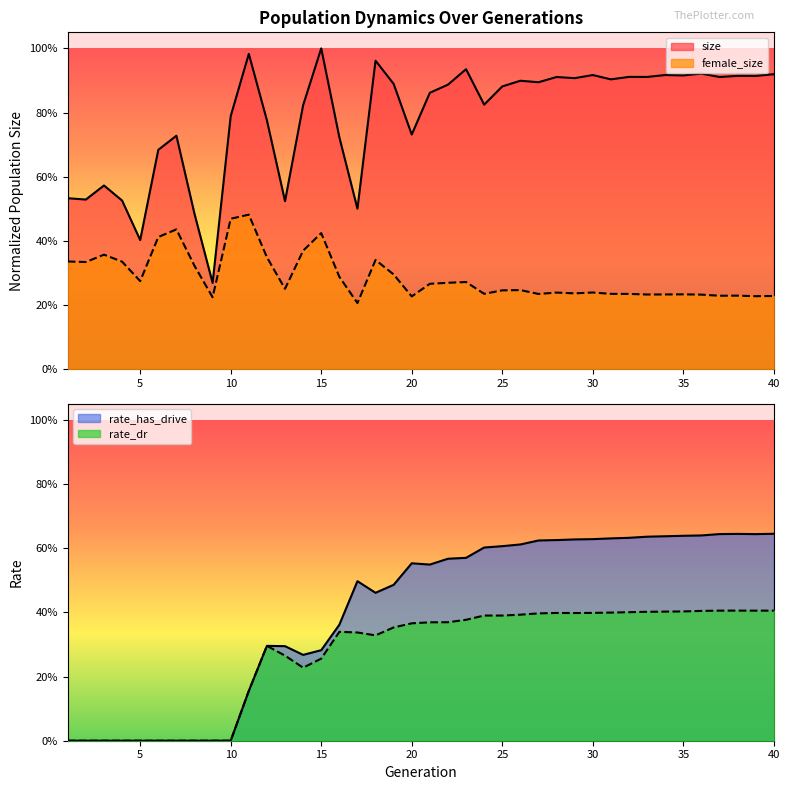

True or false: female_size and rate_has_drive cross at least once.

True